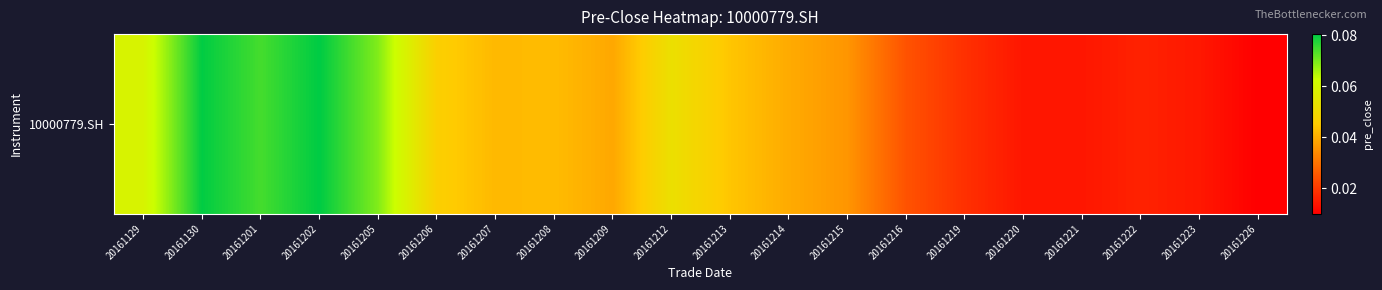

What is the maximum value shown in the chart?

0.1